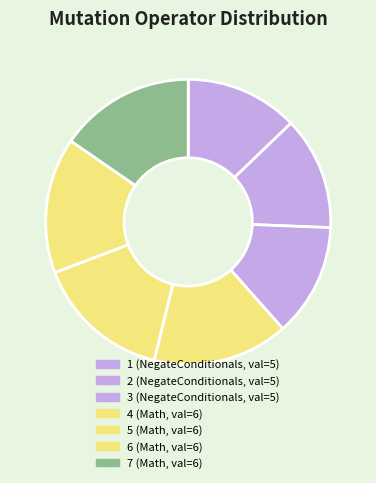

How many slices are in this pie chart?

7